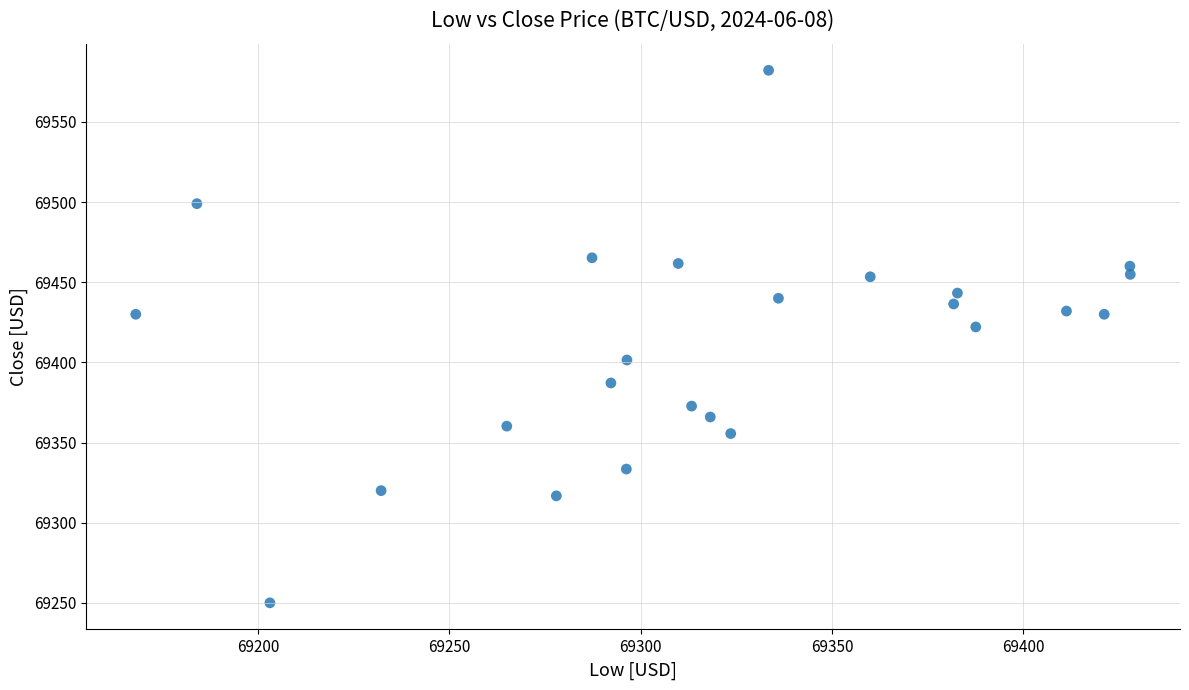

What is the range of X values (max minus min)?

260.0